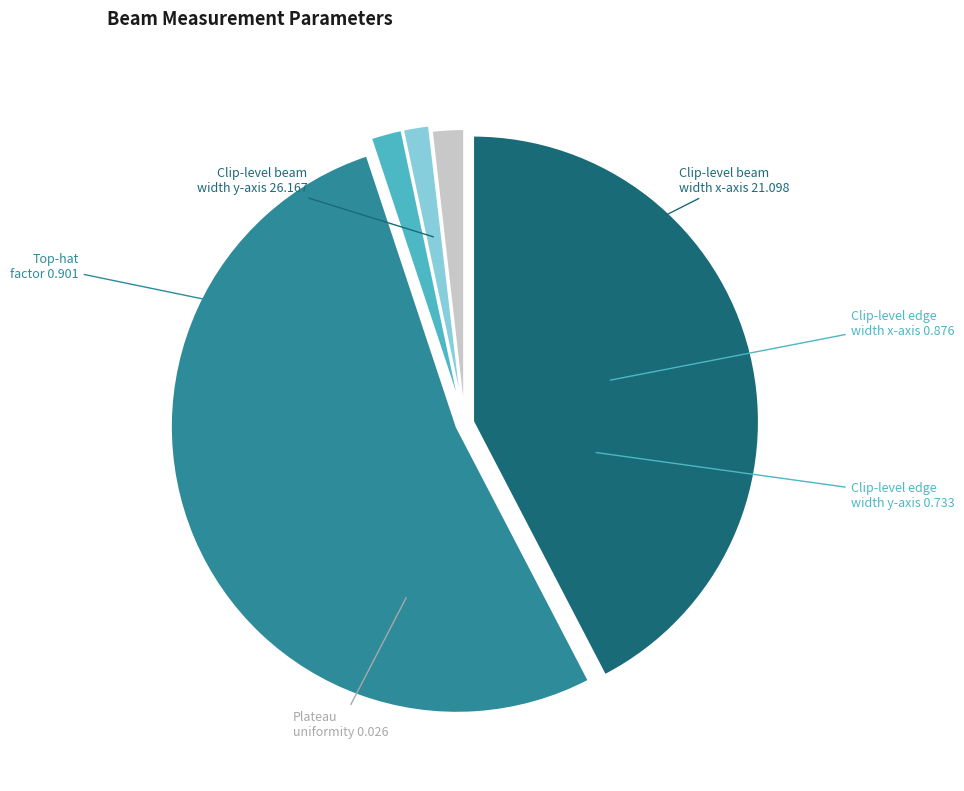

What is the largest slice in the pie chart?

Clip-level beam width y-axis